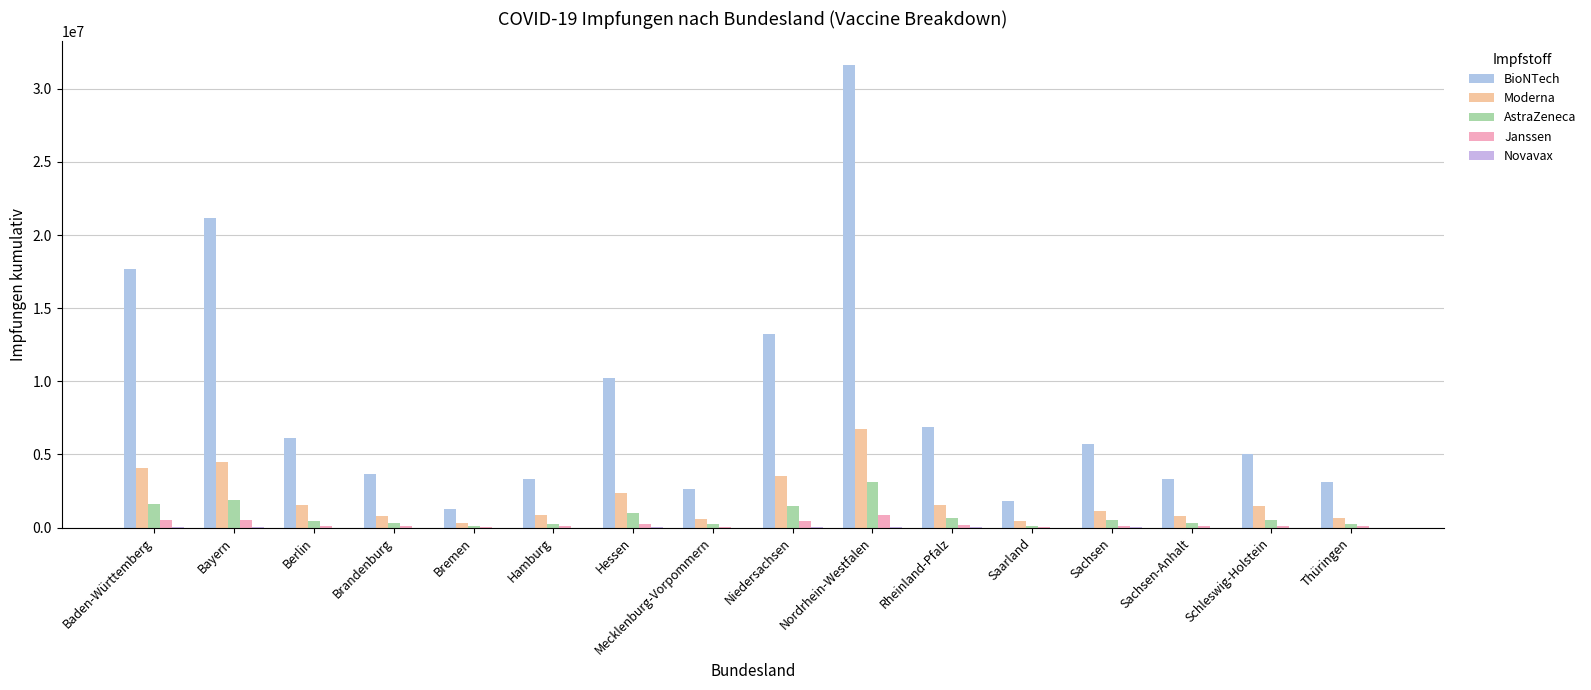

At which category is the sum across all series the highest?

Nordrhein-Westfalen